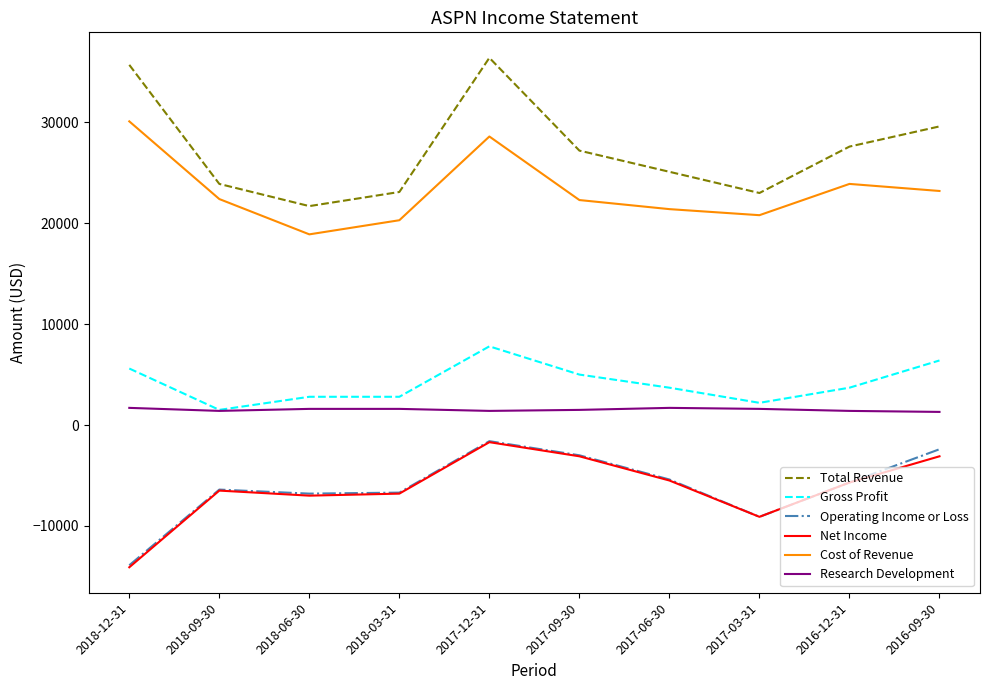

What is the total value across all series at 2018-03-31?

34300